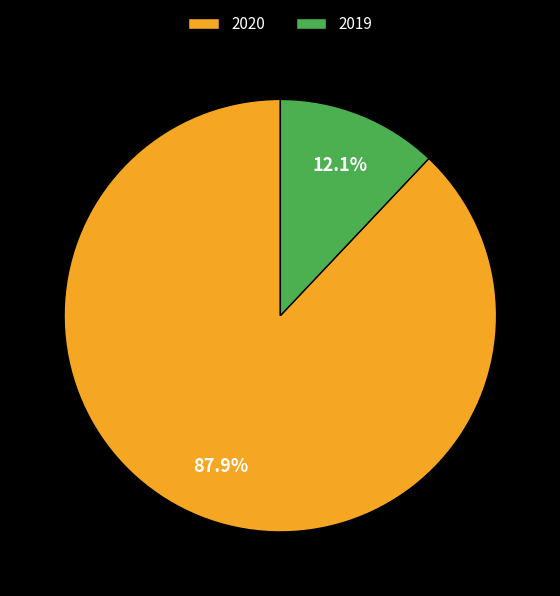

How many segments does this pie chart have?

2